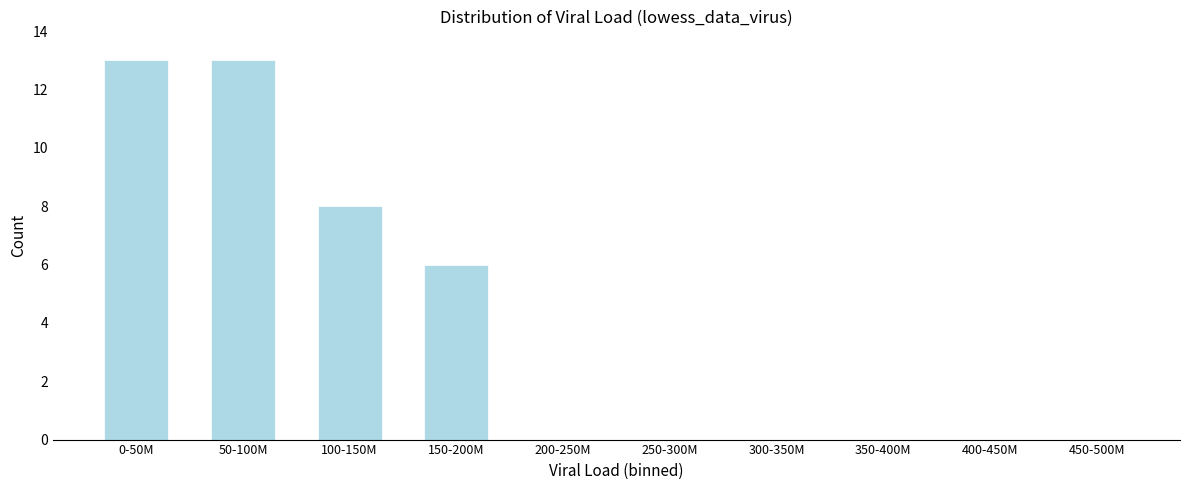

Reading left to right, what are all the values shown in this chart?

0-50M=13	50-100M=13	100-150M=8	150-200M=6	200-250M=0	250-300M=0	300-350M=0	350-400M=0	400-450M=0	450-500M=0